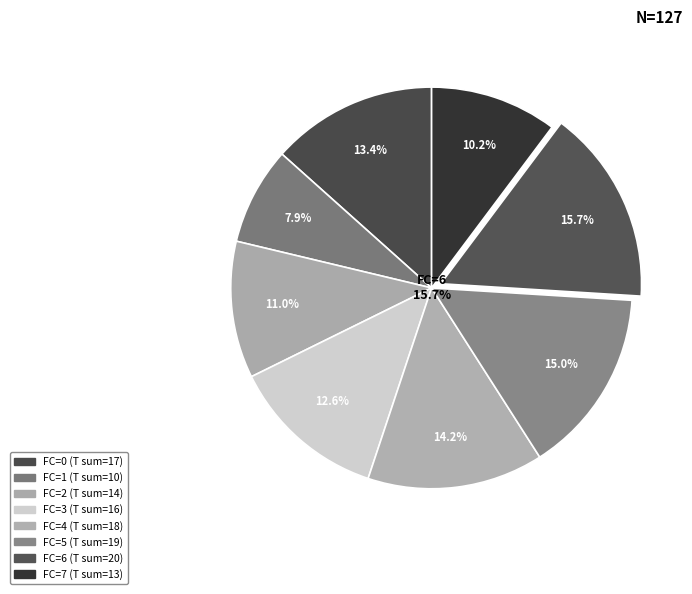

Rank the categories by value from lowest to highest.

1, 7, 2, 3, 0, 4, 5, 6